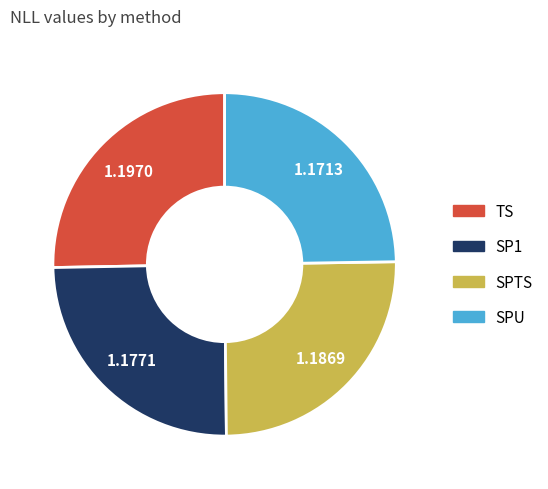

Does TS account for over 50% of the chart?

No